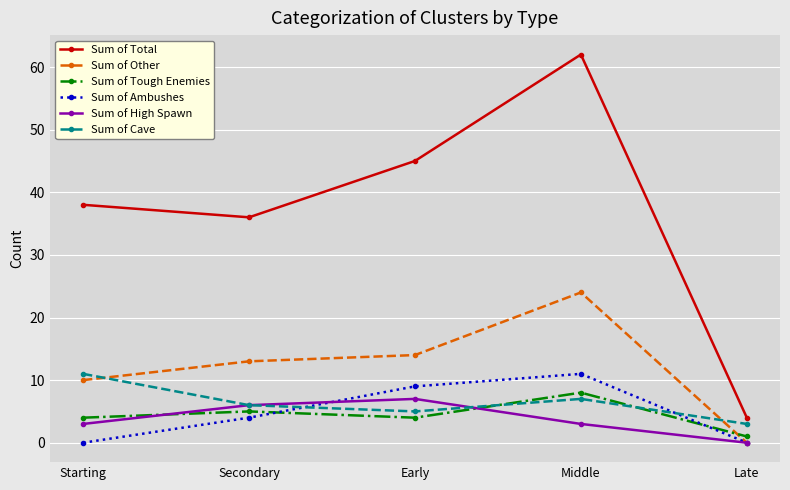

What is the difference between the maximum and minimum values in the Sum of Ambushes series?

11